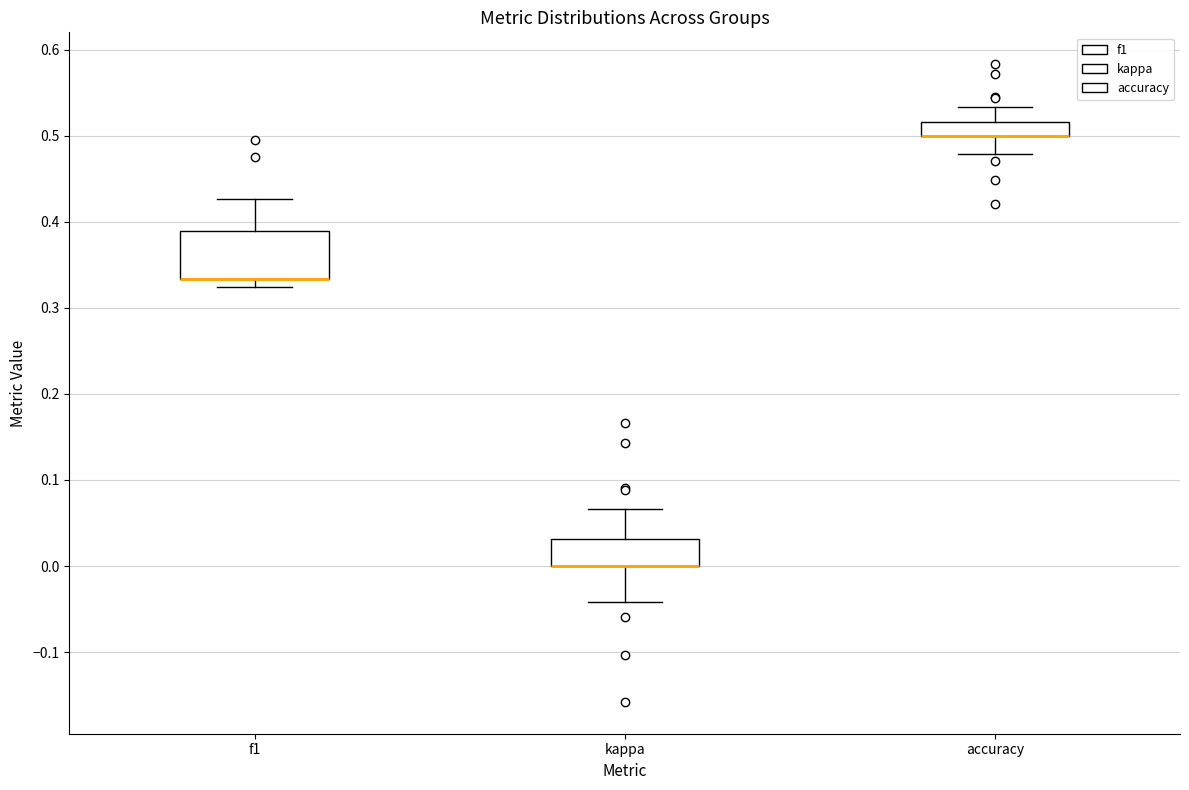

Reading left to right, transcribe this box plot: for each box, give where its median line is, the range the box spans, and where its two whiskers end, as read against the y-axis. The values are not printed on the chart, so give them approximately, as read against the axis.

f1: median 0.33 (drawn on the box's lower edge), box 0.33 to 0.39, whiskers 0.32 to 0.43
kappa: median 0.00 (drawn on the box's lower edge), box 0.00 to 0.03, whiskers -0.04 to 0.07
accuracy: median 0.50 (drawn on the box's lower edge), box 0.50 to 0.52, whiskers 0.48 to 0.53